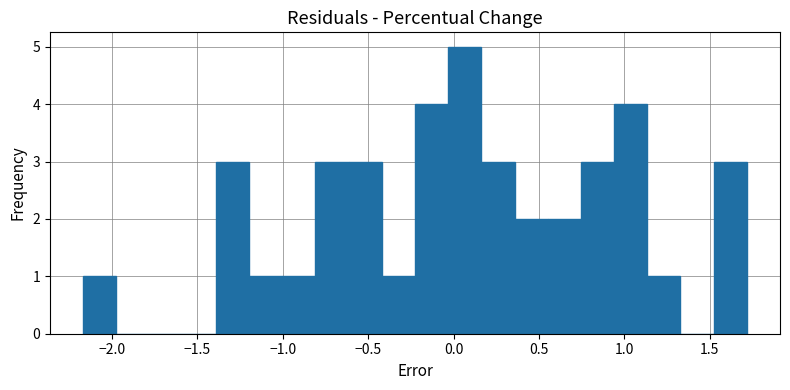

Read against the x-axis, roughly where is the centre of the tallest bar?

0.05